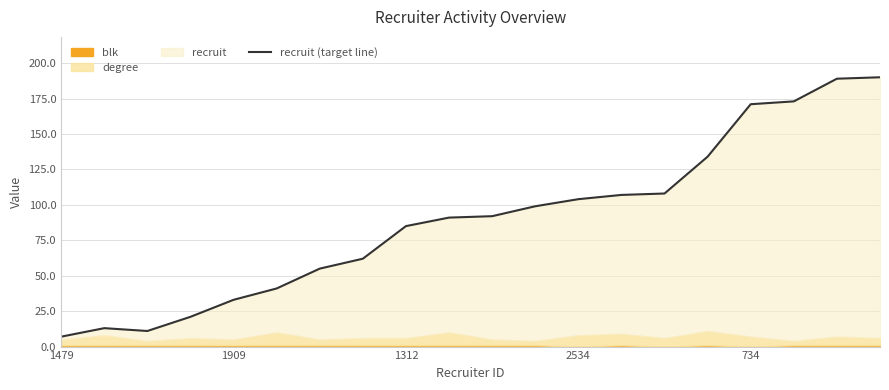

What is the label of the 1st point from the left?

1479